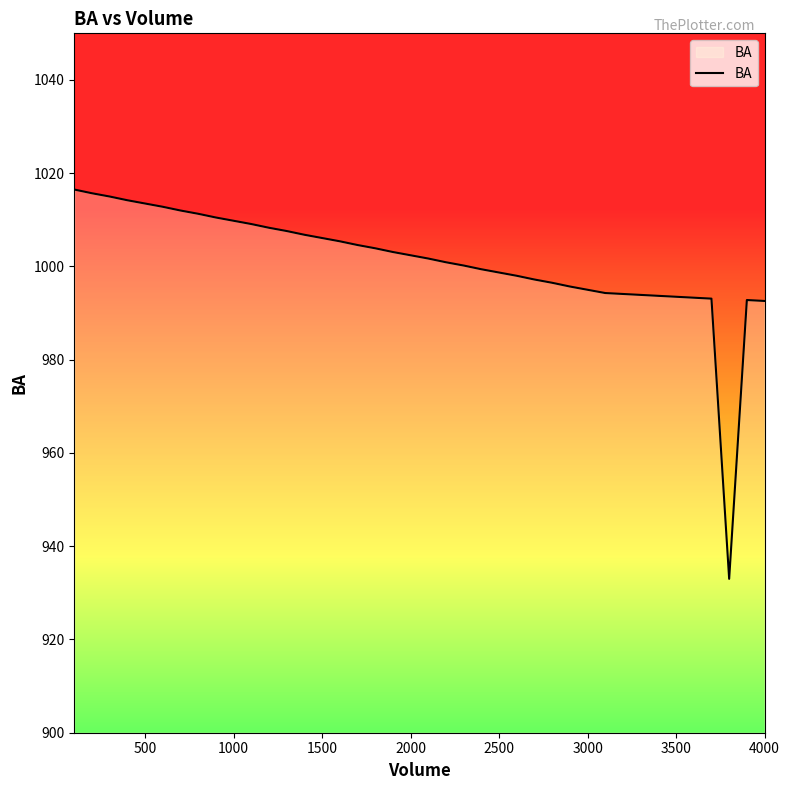

What is the smallest value displayed?

933.0